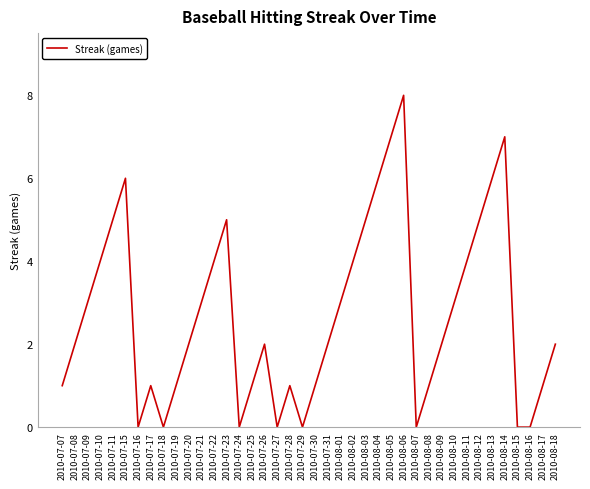

Where is the first local minimum?

2010-07-16